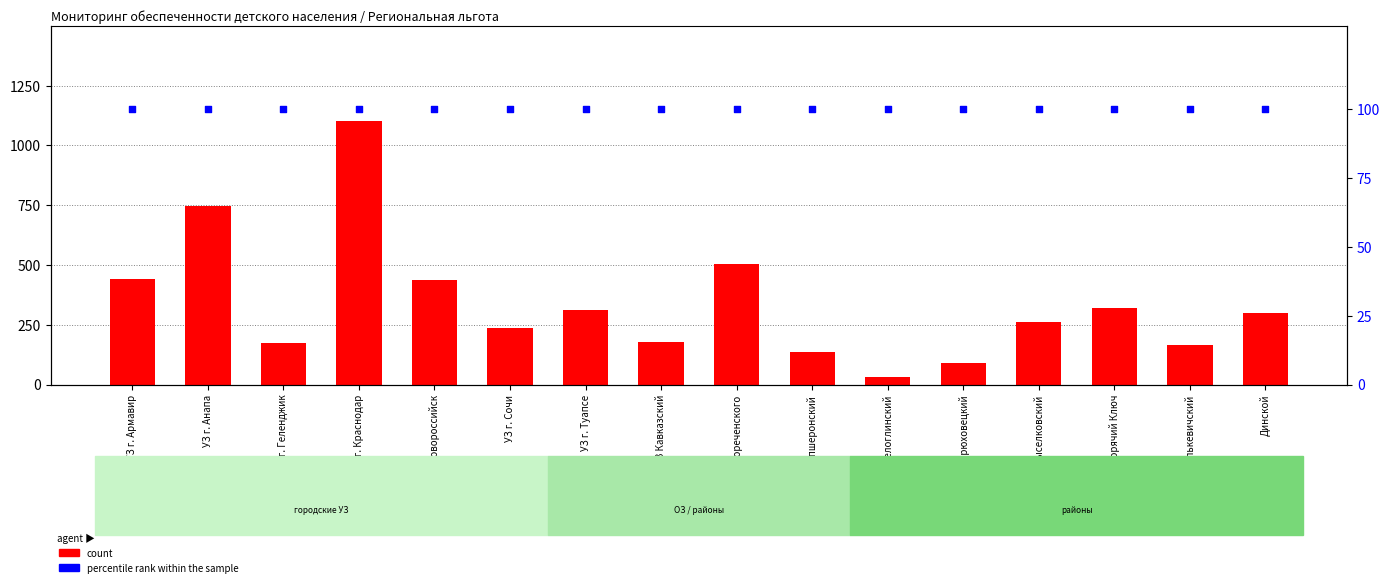

Which series has the largest total across all categories?

count